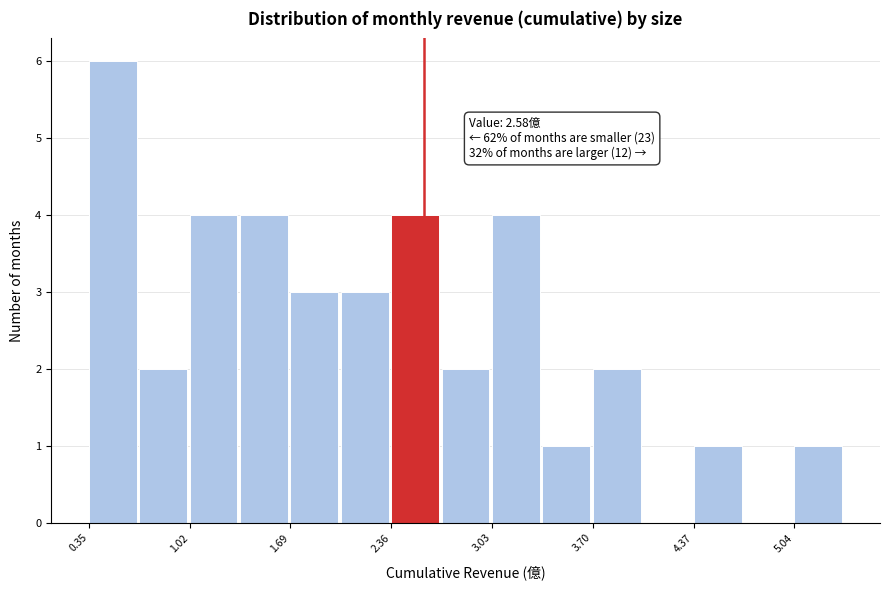

Around what value on the x-axis is the tallest bar? Give the approximate position of its centre, as read against the axis.

0.5